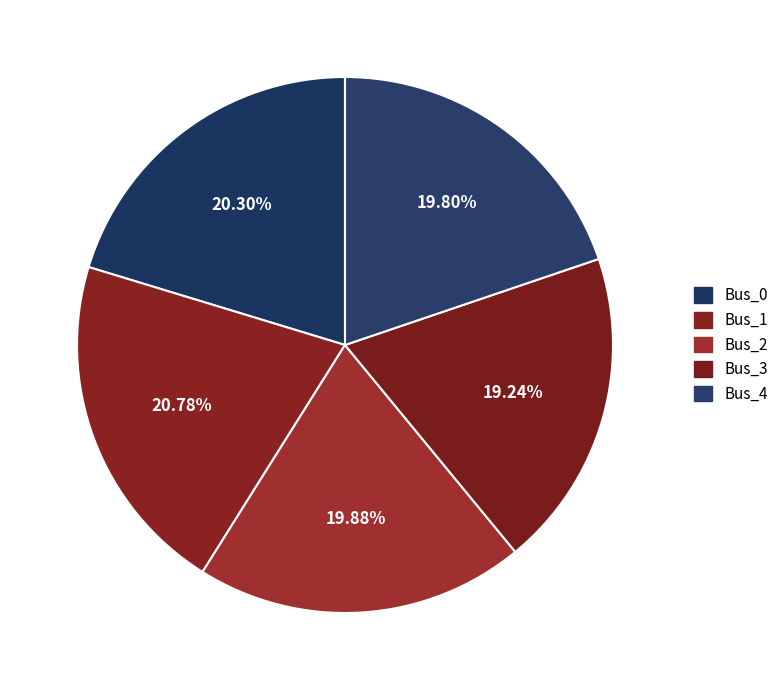

Rank the categories by value from lowest to highest.

Bus_3, Bus_4, Bus_2, Bus_0, Bus_1